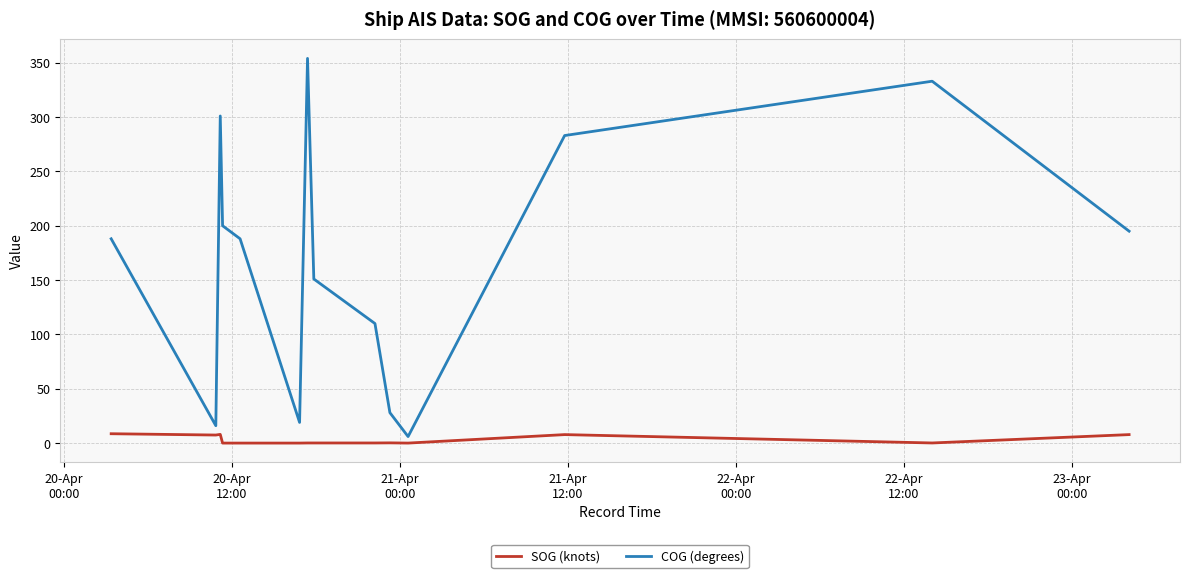

Rank the series by their average value, from lowest to highest.

SOG (knots), COG (degrees)